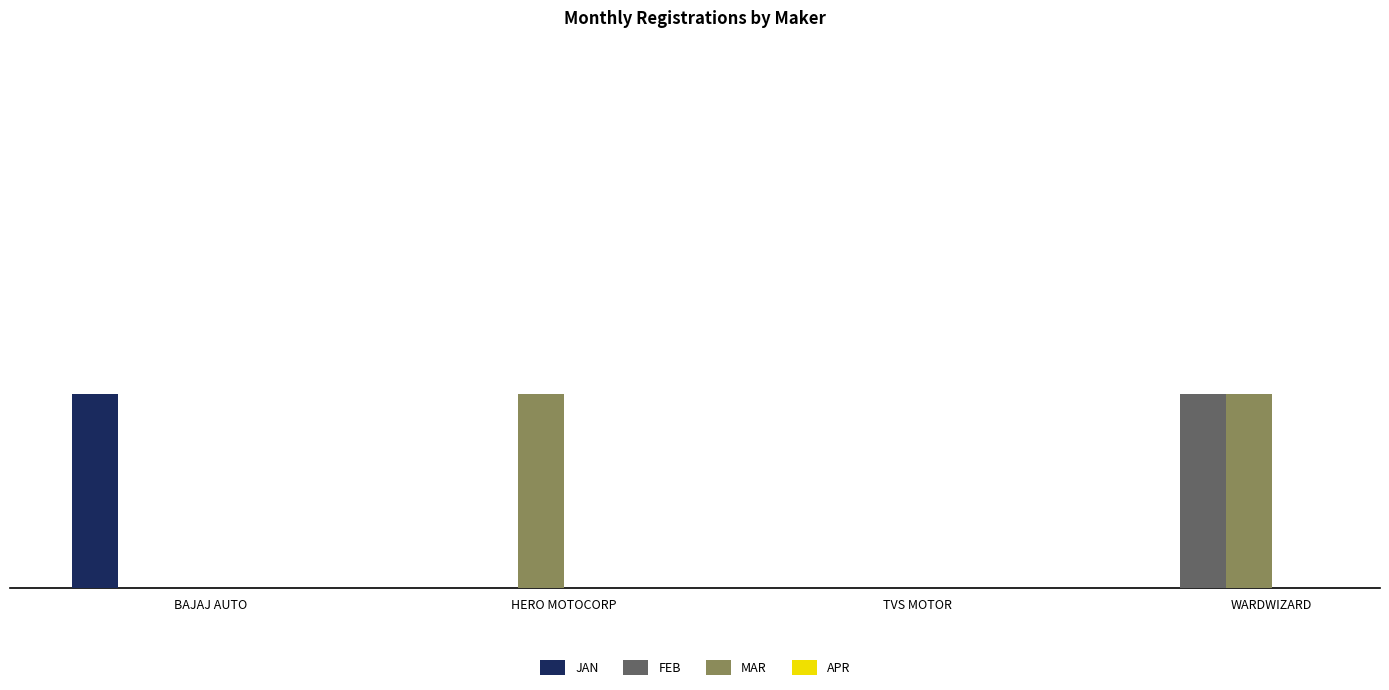

Does the chart contain stacked bars?

No